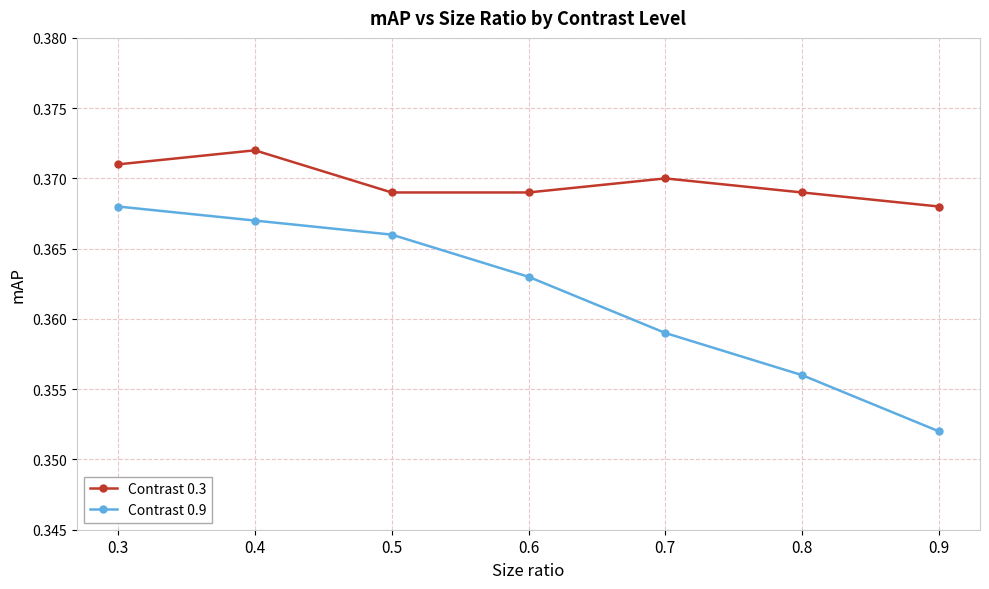

List the series in order of their peak value, highest first.

Contrast 0.3, Contrast 0.9